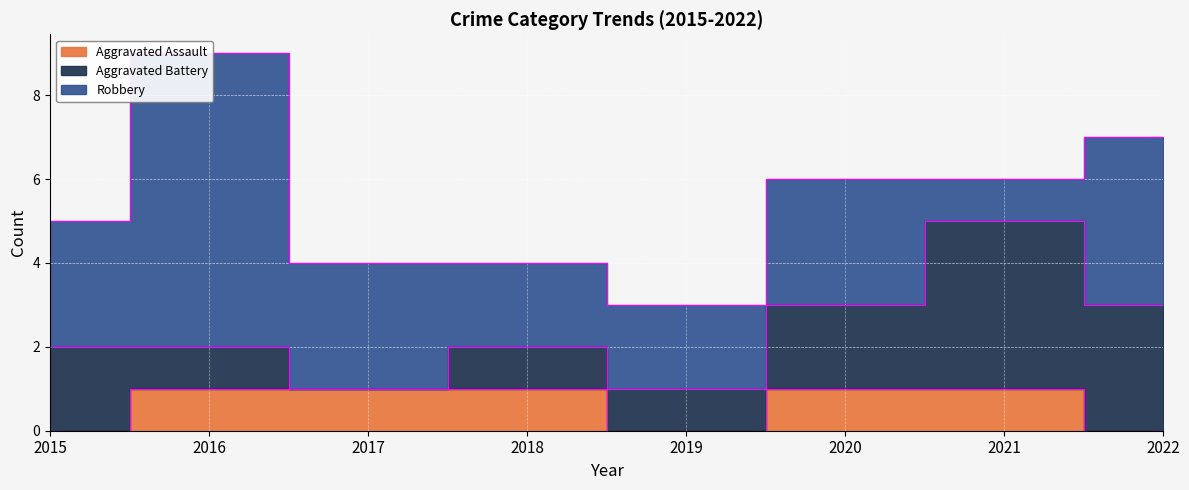

Where is Aggravated Battery nearest to the value 2?

2015